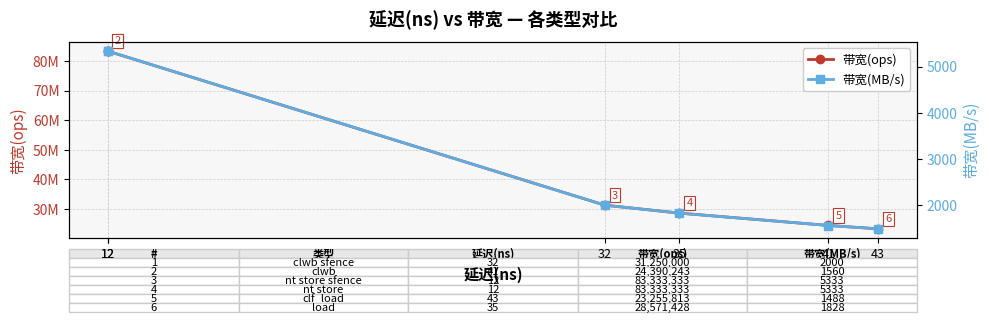

Which has a higher value, 12 or 32?

12